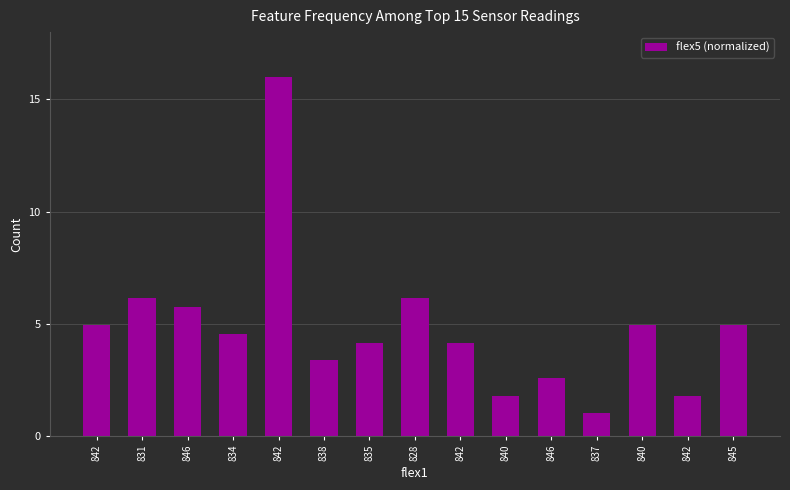

List the labels in order of value, smallest first.

837, 840, 842, 846, 838, 835, 842, 834, 842, 840, 845, 846, 831, 828, 842